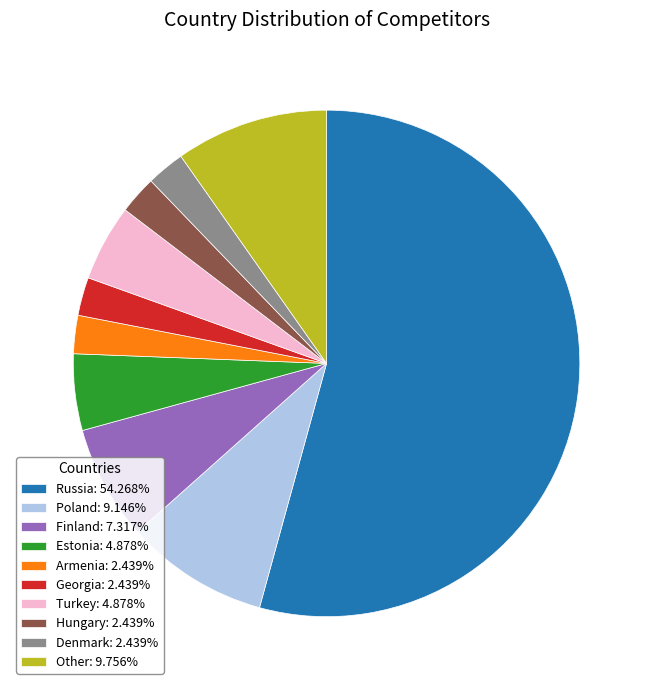

Combined, do Hungary: 2.439% and Estonia: 4.878% account for over 50%?

No